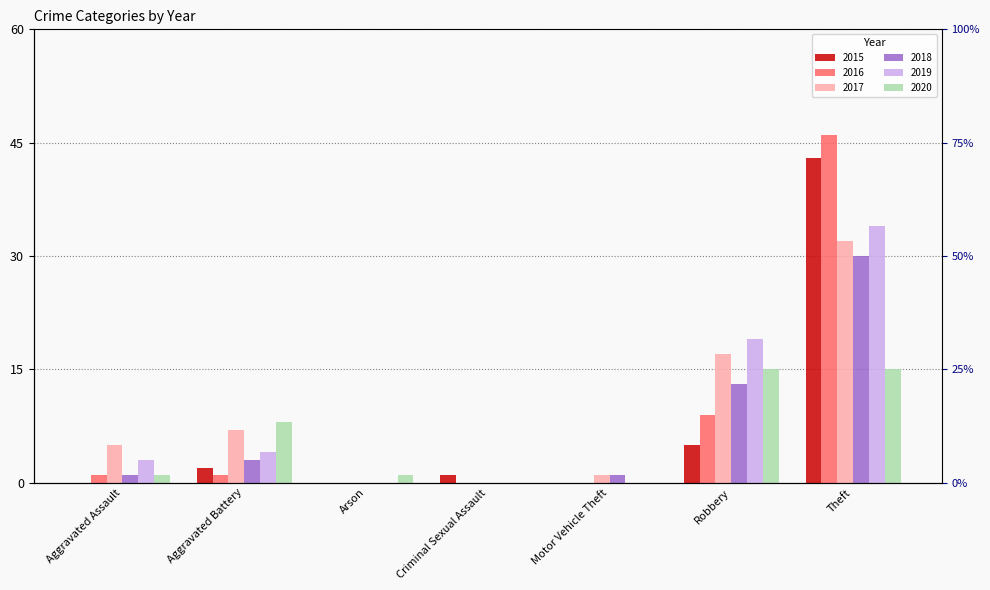

What is the average value of the 2020 series?

6